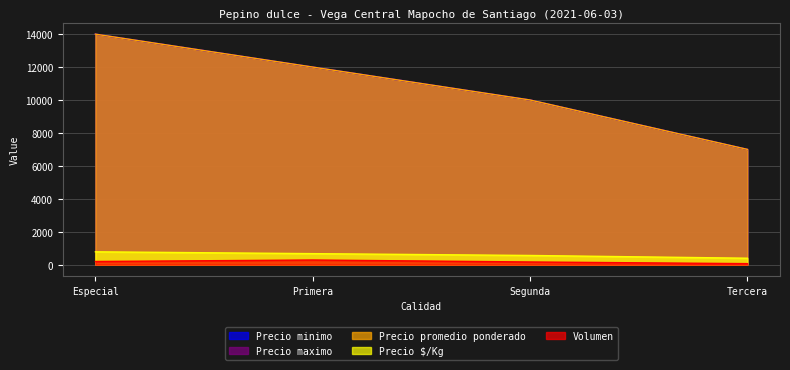

Reading right to left, what are all the values shown in this chart?

Volumen: 60	160	280	190
Precio minimo: 7000	10000	12000	14000
Precio maximo: 7000	10000	12000	14000
Precio promedio ponderado: 7000	10000	12000	14000
Precio $/Kg: 389	556	667	778